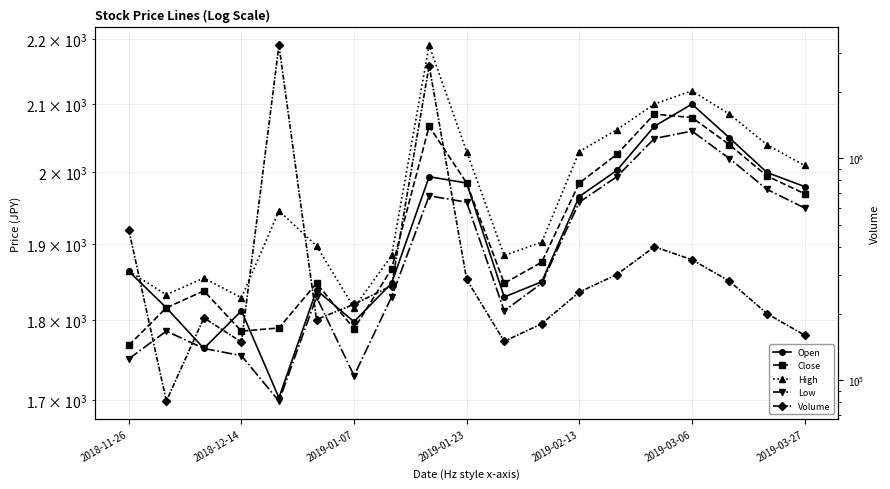

What is the maximum value for Low?

2060